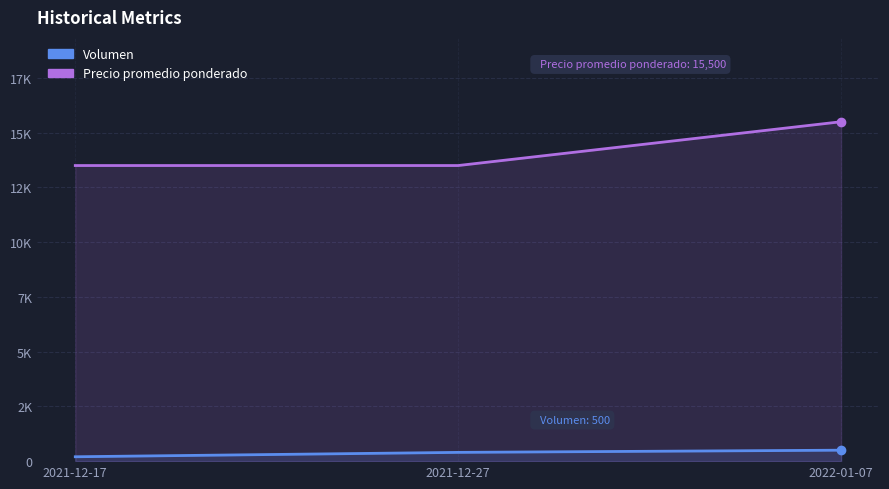

Rank the series by their average value, from lowest to highest.

Volumen, Precio promedio ponderado